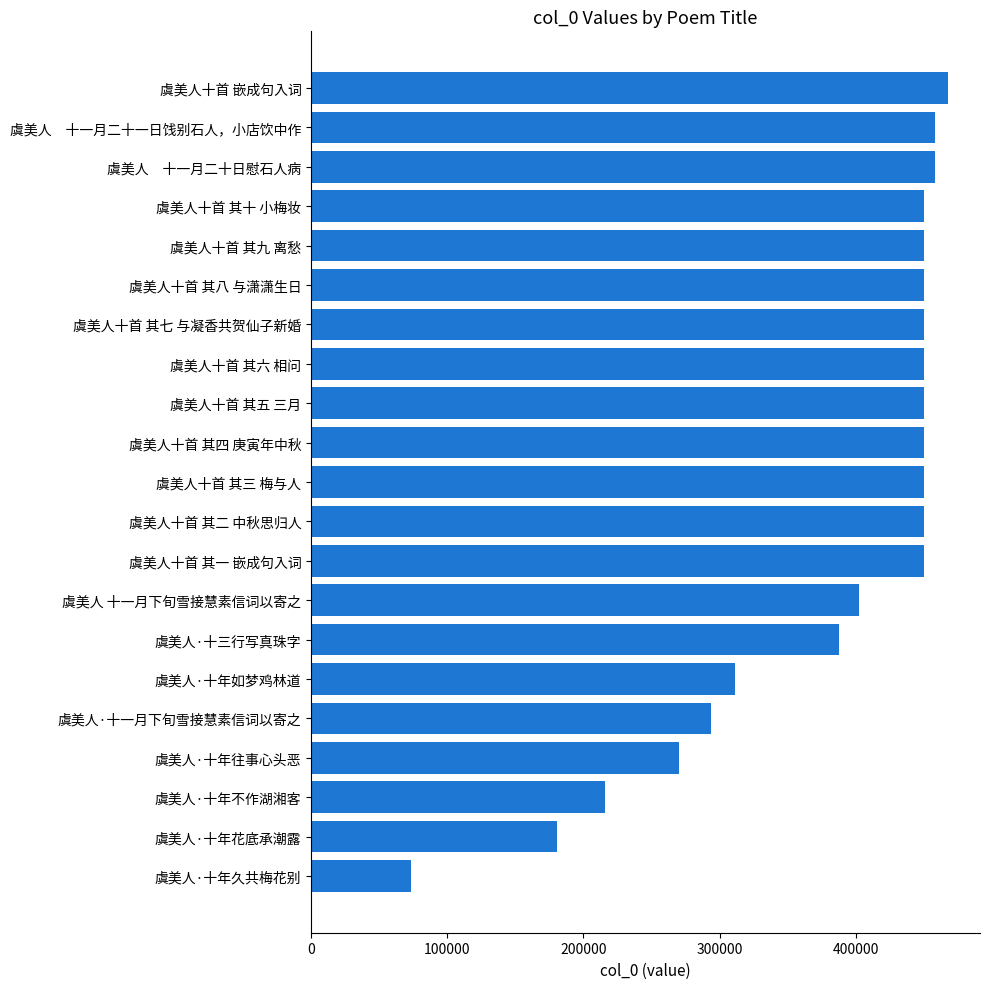

How many data points are less than 450350?

10